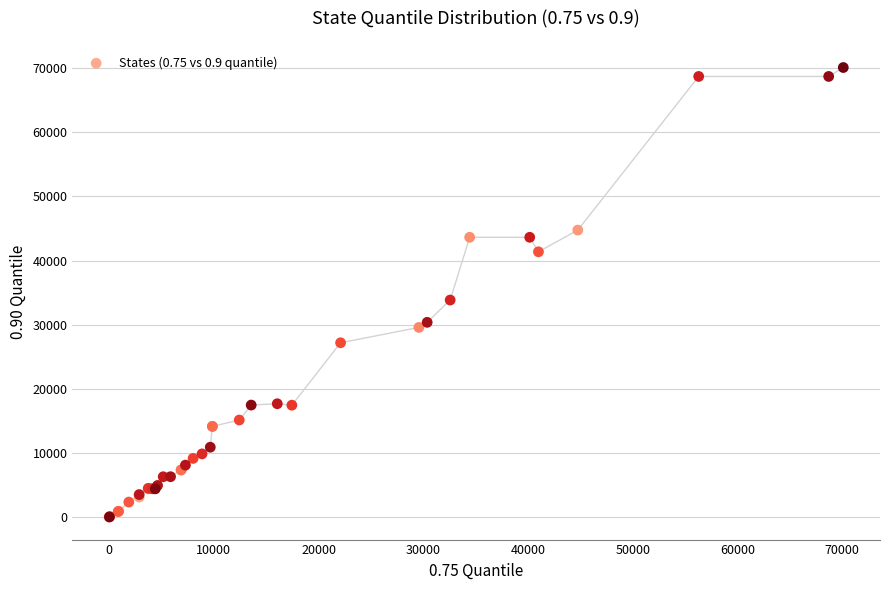

What Y value in the scatter plot is closest to 35050?

33847.0